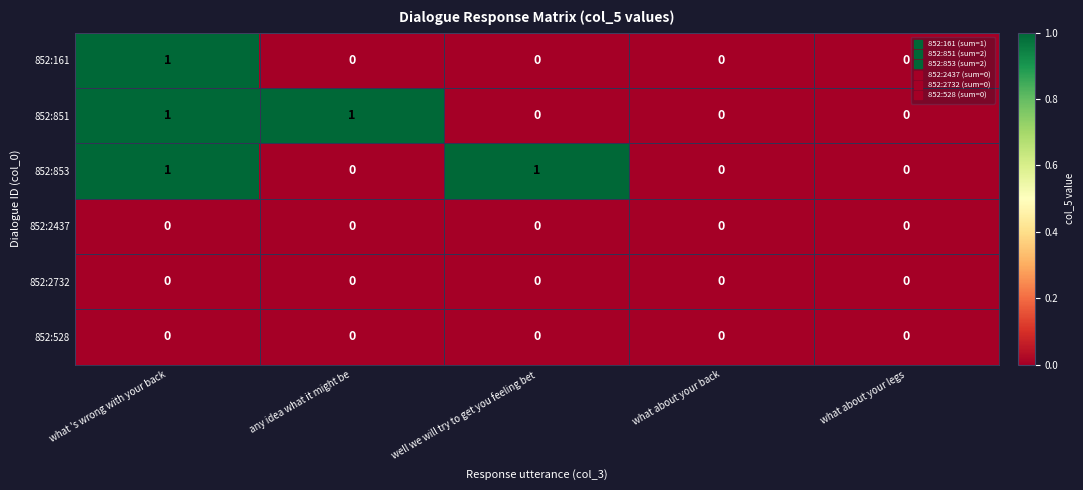

Reading right to left, extract all data points from this chart.

852:161: what about your legs=0	what about your back=0	well we will try to get you feeling bet=0	any idea what it might be=0	what 's wrong with your back=1
852:851: what about your legs=0	what about your back=0	well we will try to get you feeling bet=0	any idea what it might be=1	what 's wrong with your back=1
852:853: what about your legs=0	what about your back=0	well we will try to get you feeling bet=1	any idea what it might be=0	what 's wrong with your back=1
852:2437: what about your legs=0	what about your back=0	well we will try to get you feeling bet=0	any idea what it might be=0	what 's wrong with your back=0
852:2732: what about your legs=0	what about your back=0	well we will try to get you feeling bet=0	any idea what it might be=0	what 's wrong with your back=0
852:528: what about your legs=0	what about your back=0	well we will try to get you feeling bet=0	any idea what it might be=0	what 's wrong with your back=0